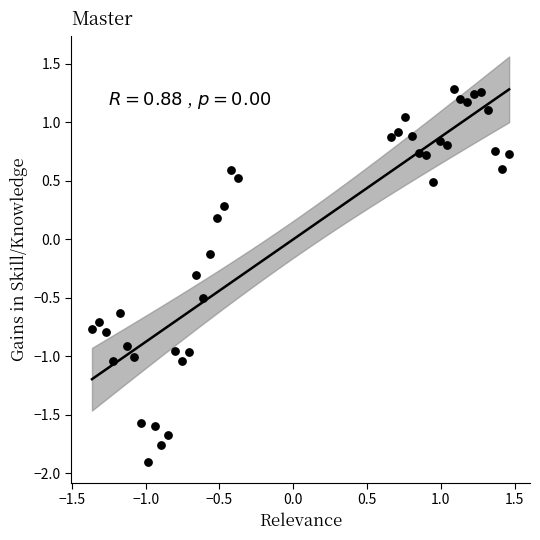

What is the range of Y values (max minus min)?

3.2